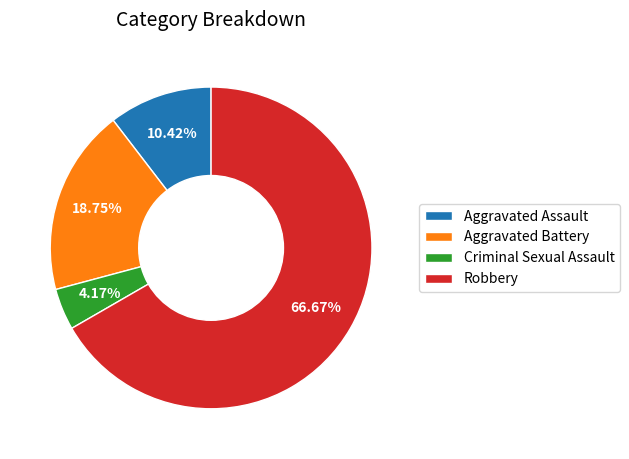

Between Robbery and Aggravated Assault, which is larger?

Robbery